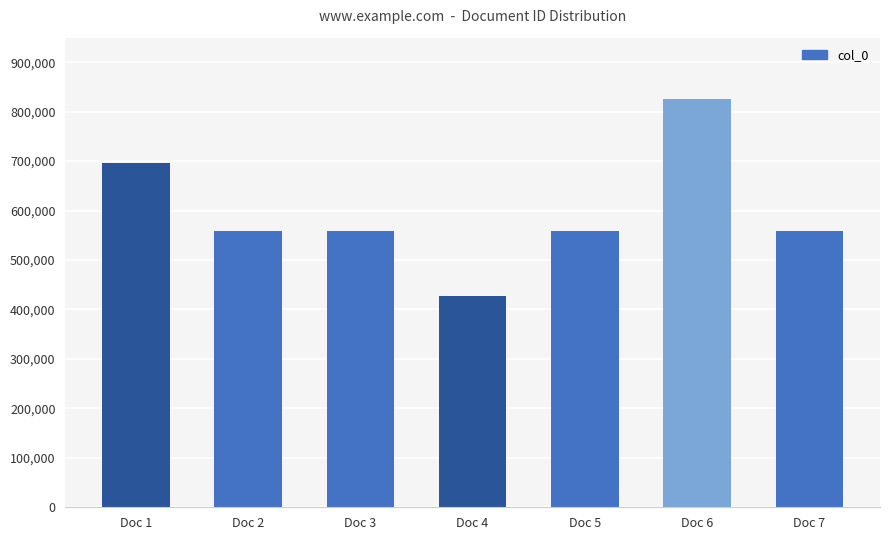

The value at Doc 4 is 428017. True or false?

True